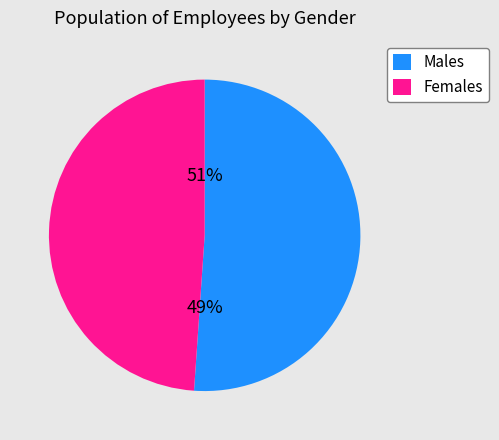

Is María López the majority of the pie?

No